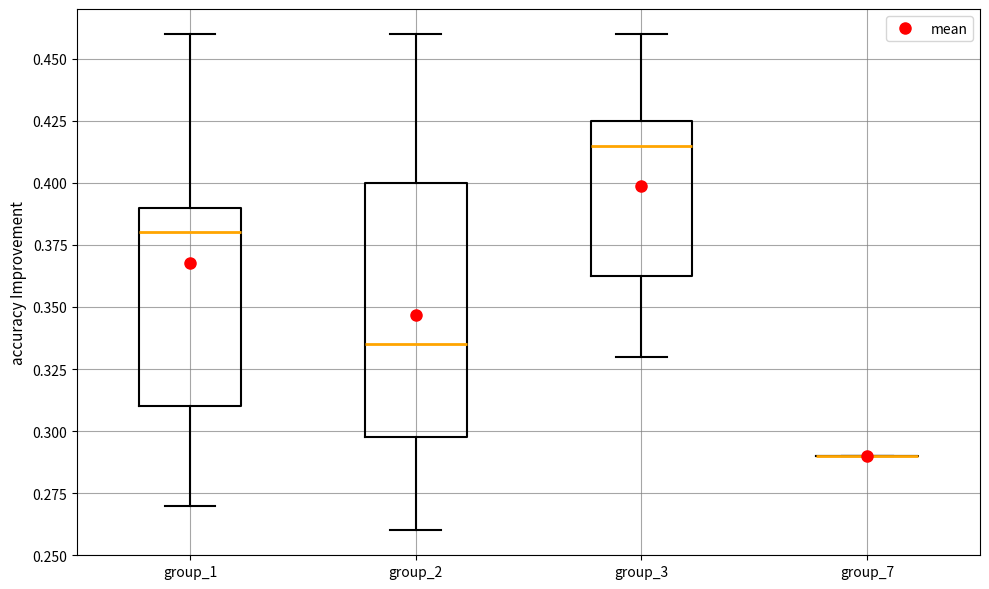

Where does the median line of the box for group_1 sit on the y-axis? The values are not printed on the chart, so give them approximately, as read against the axis.

0.380